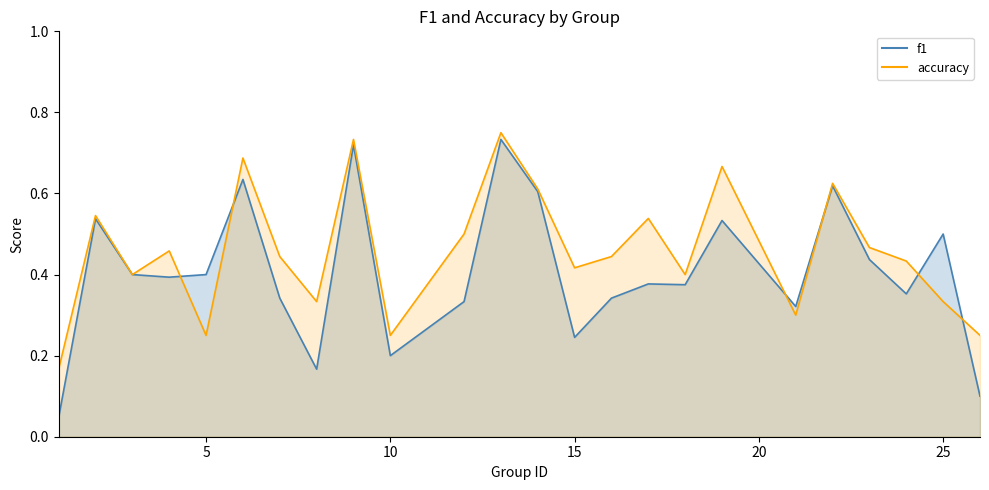

At how many categories does at least one series exceed 0?

24